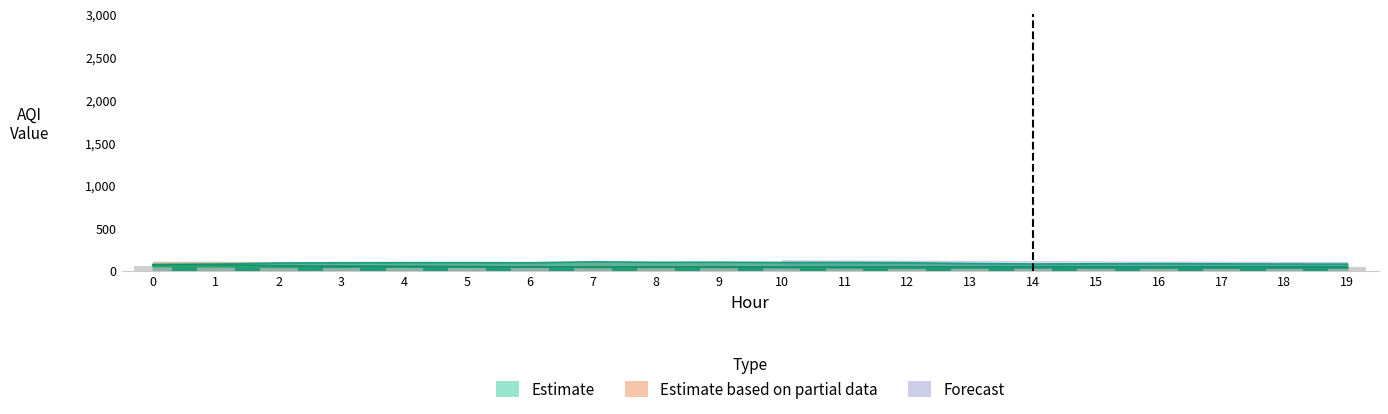

Reading left to right, list all the values displayed in this chart.

53	49	46	45	44	43	43	45	46	45	44	44	44	43	43	44	43	44	44	43